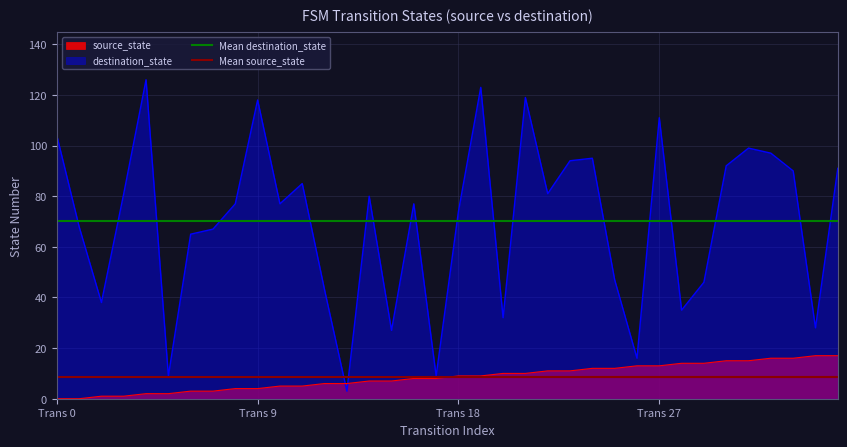

Is it true that source_state equals -8 at Trans 0?

False